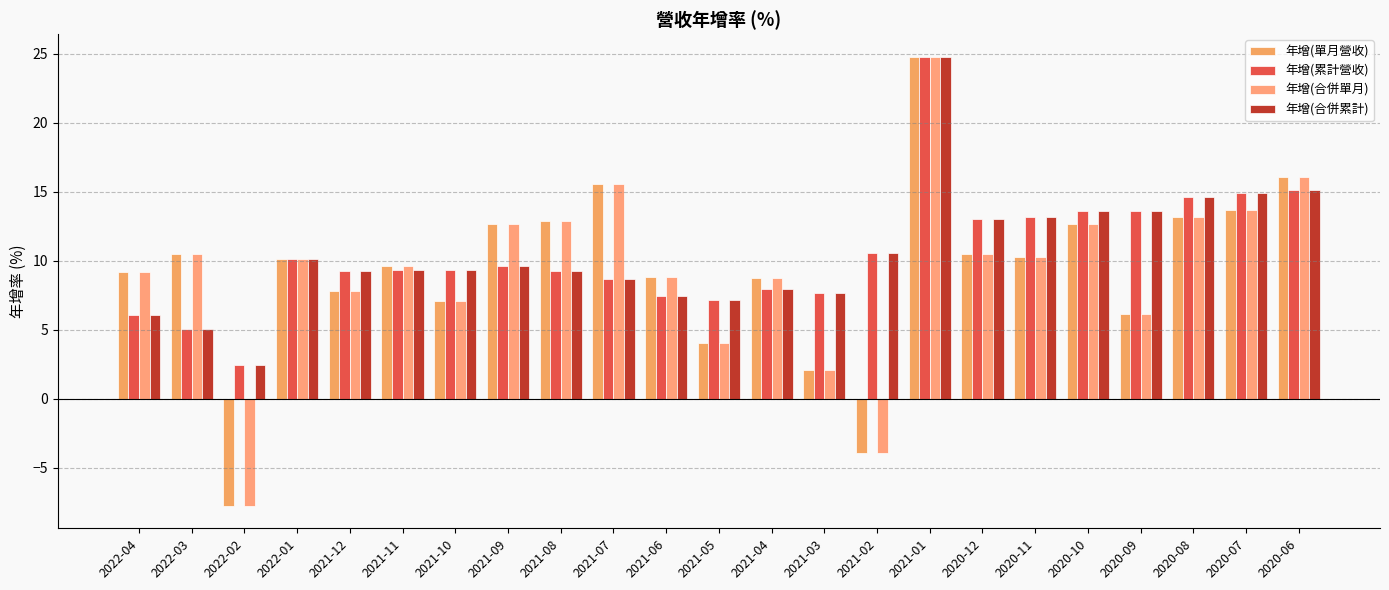

Rank the series by their maximum value, from lowest to highest.

年增(單月營收), 年增(累計營收), 年增(合併單月), 年增(合併累計)